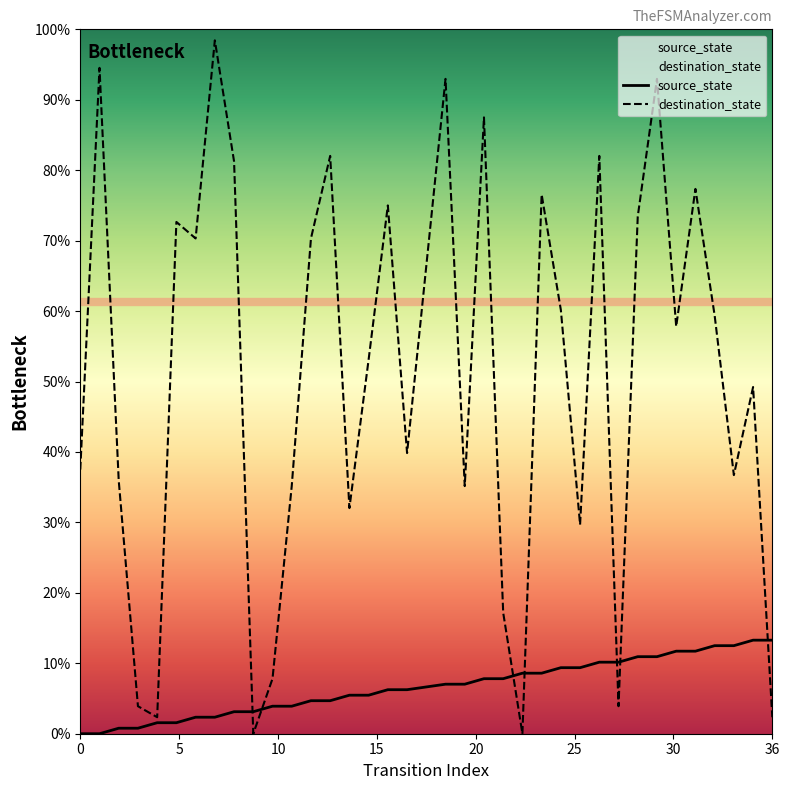

How many times do source_state and destination_state cross each other?

7